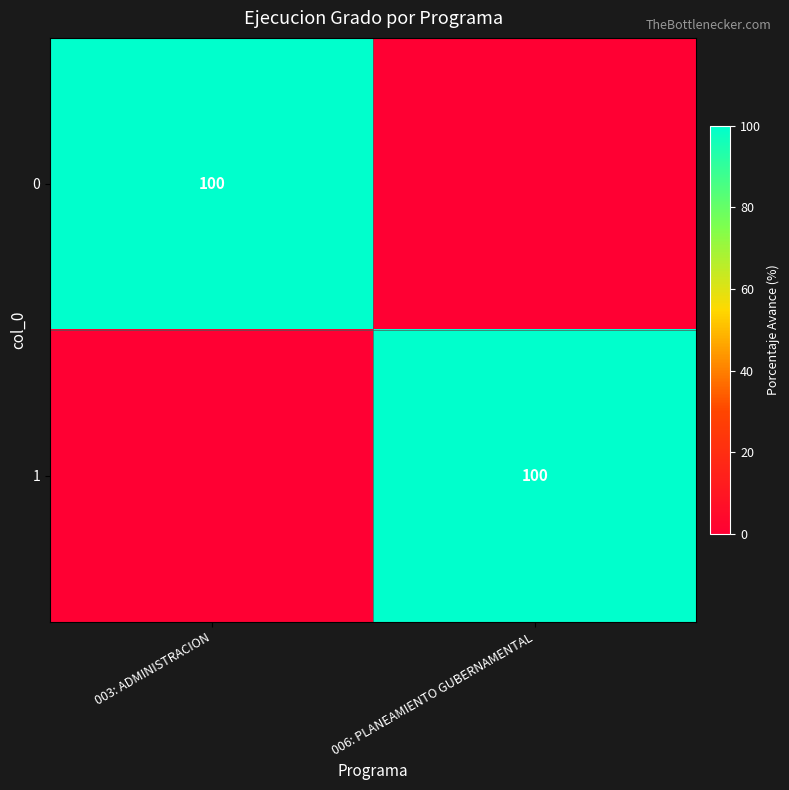

Is it true that 0 equals 67 at 003: ADMINISTRACION?

False